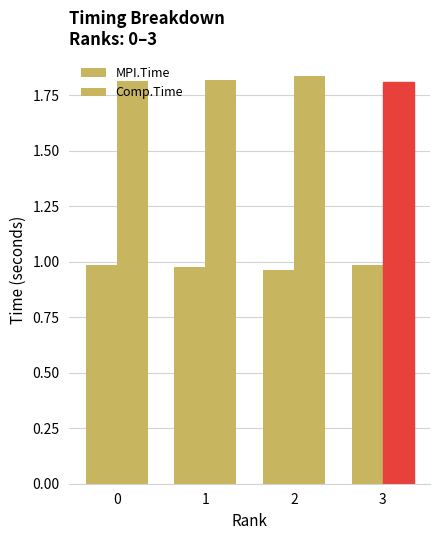

Are the bars horizontal?

No